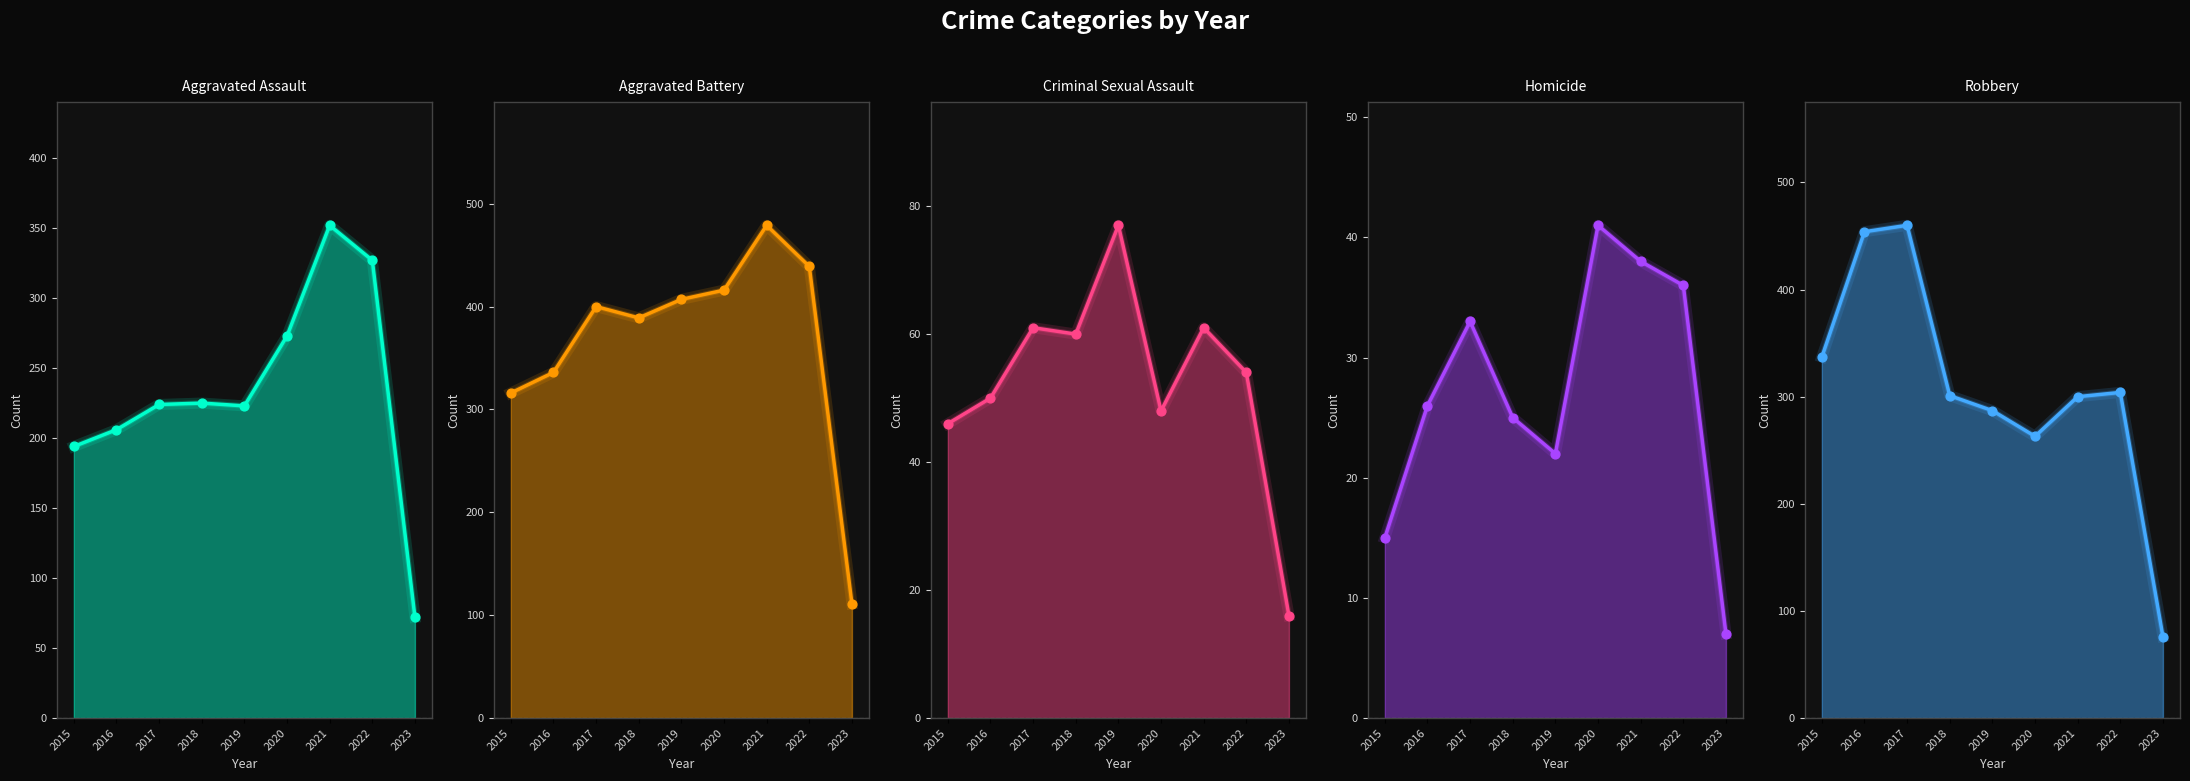

Which series has the largest Y range (max minus min)?

Robbery